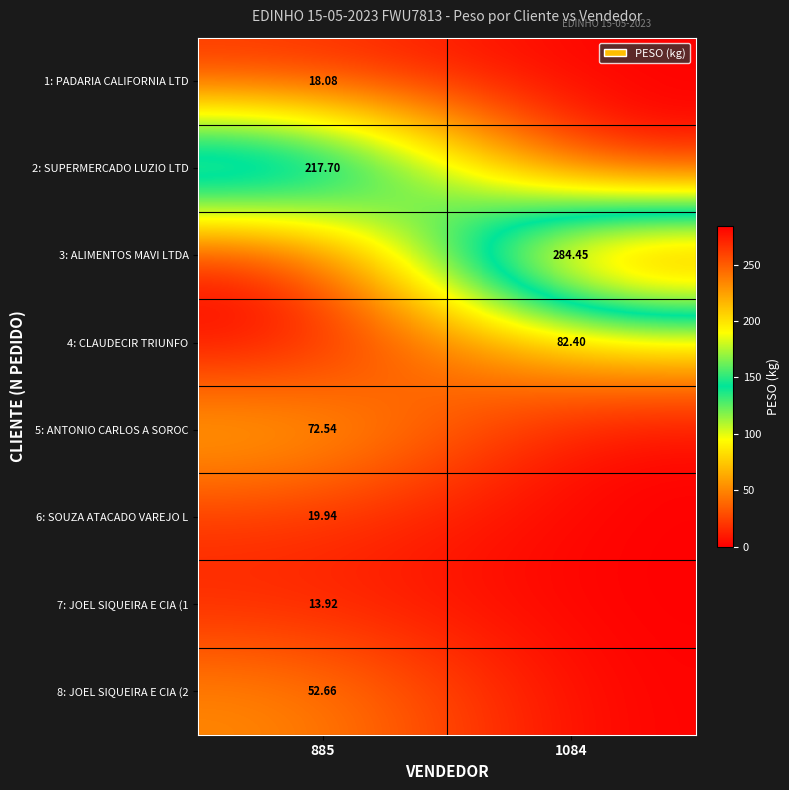

What is the spread (max minus min) of values at 1084?

284.4